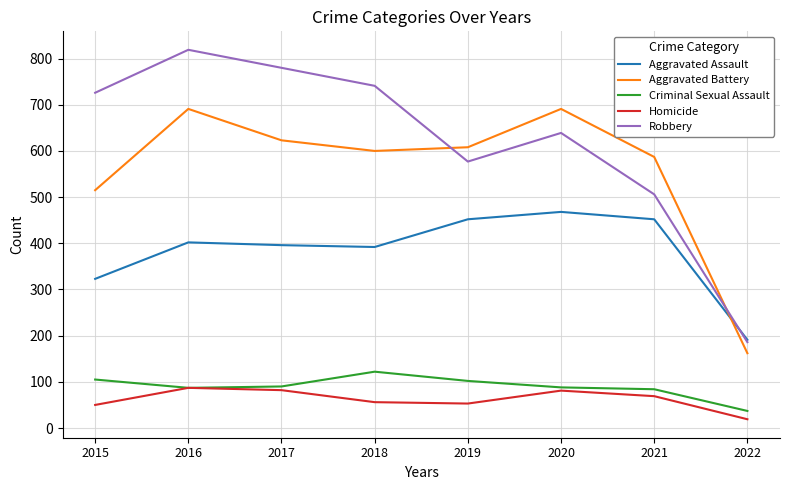

True or false: Aggravated Assault and Homicide cross at least once.

False